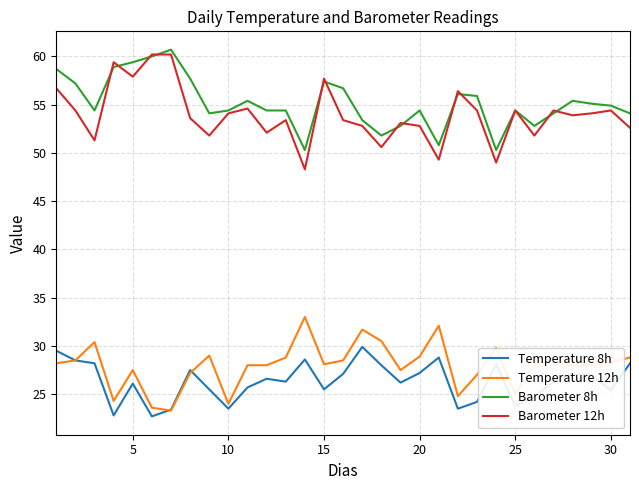

True or false: Barometer 12h and Temperature 12h cross at least once.

False